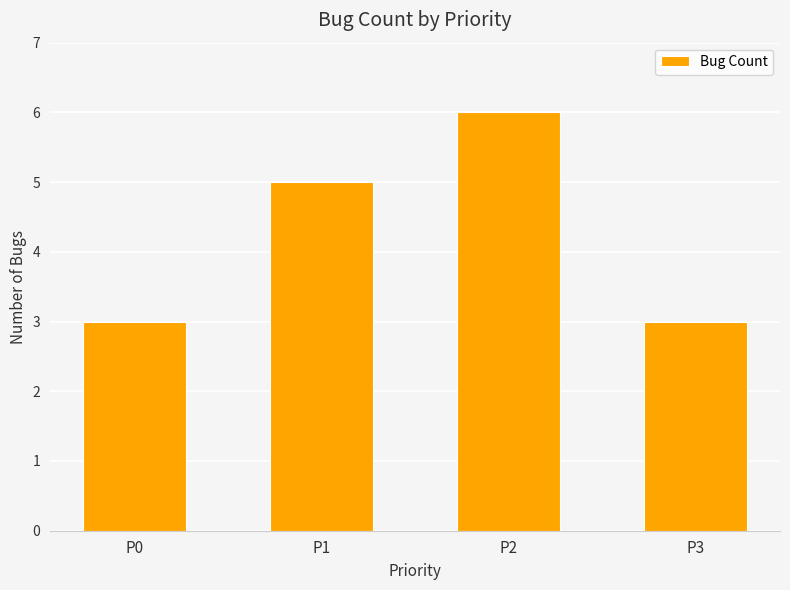

Approximately how many times larger is the value at P2 compared to P3?

2.0